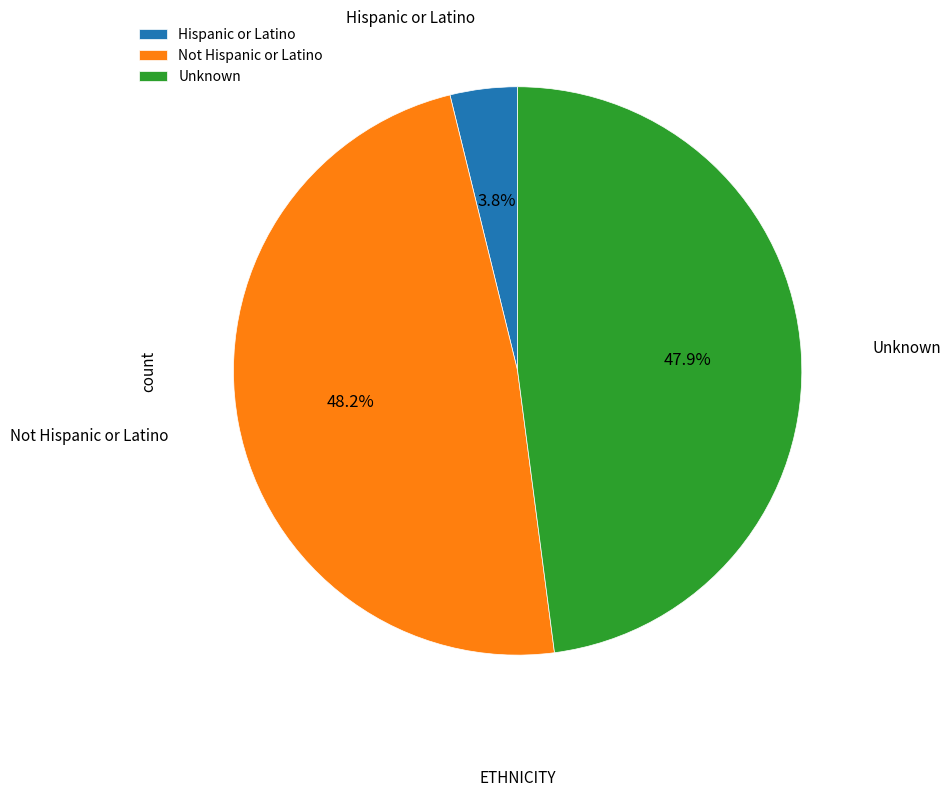

Is it true that Hispanic or Latino is 13% of the pie?

False